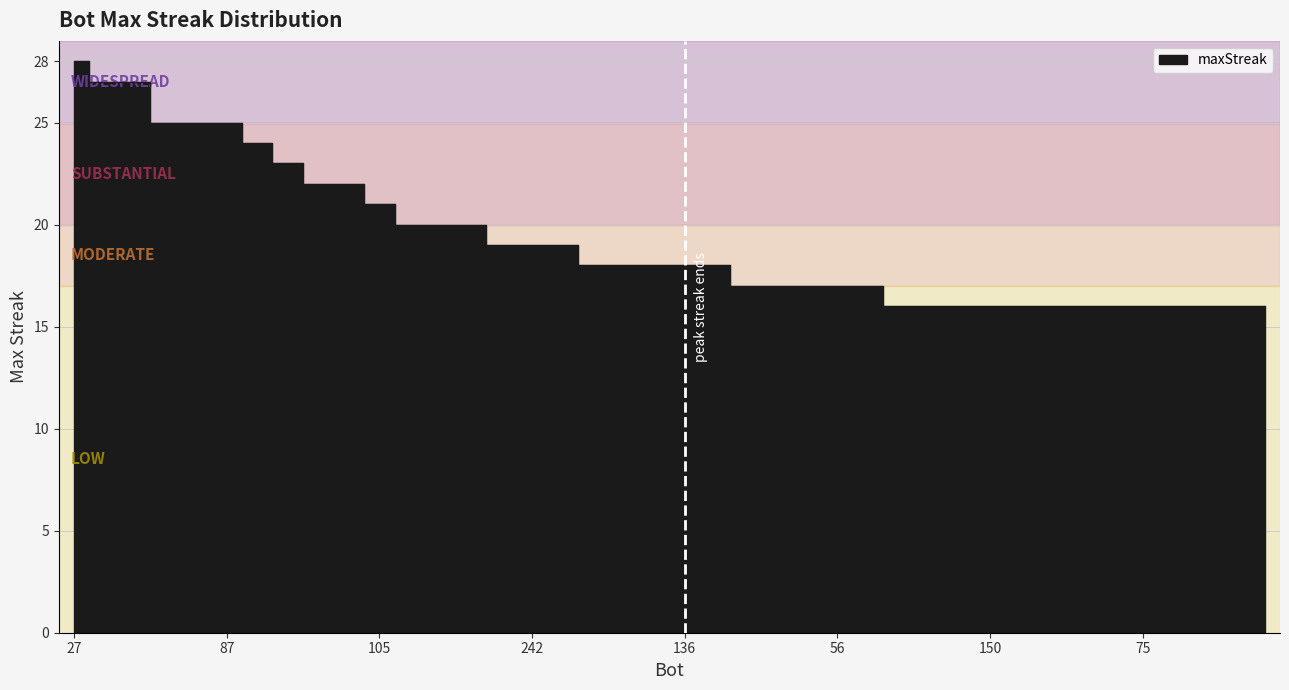

What is the ratio of the value at 79 to the value at 162?

0.9